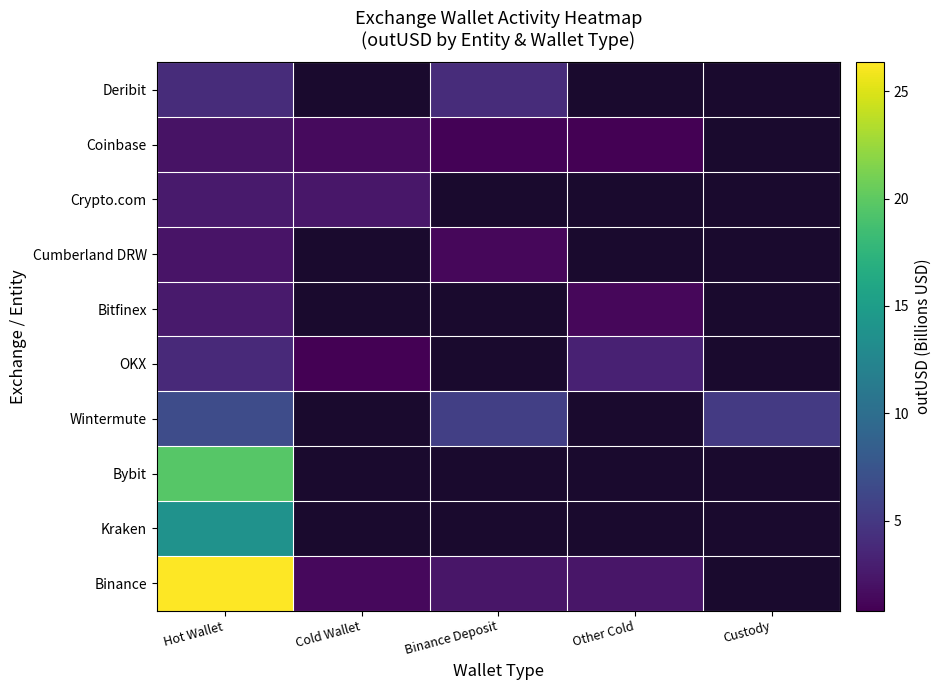

List the labels in order of Wintermute value, largest first.

Hot Wallet, Cold Wallet, Binance Deposit, Other Cold, Custody